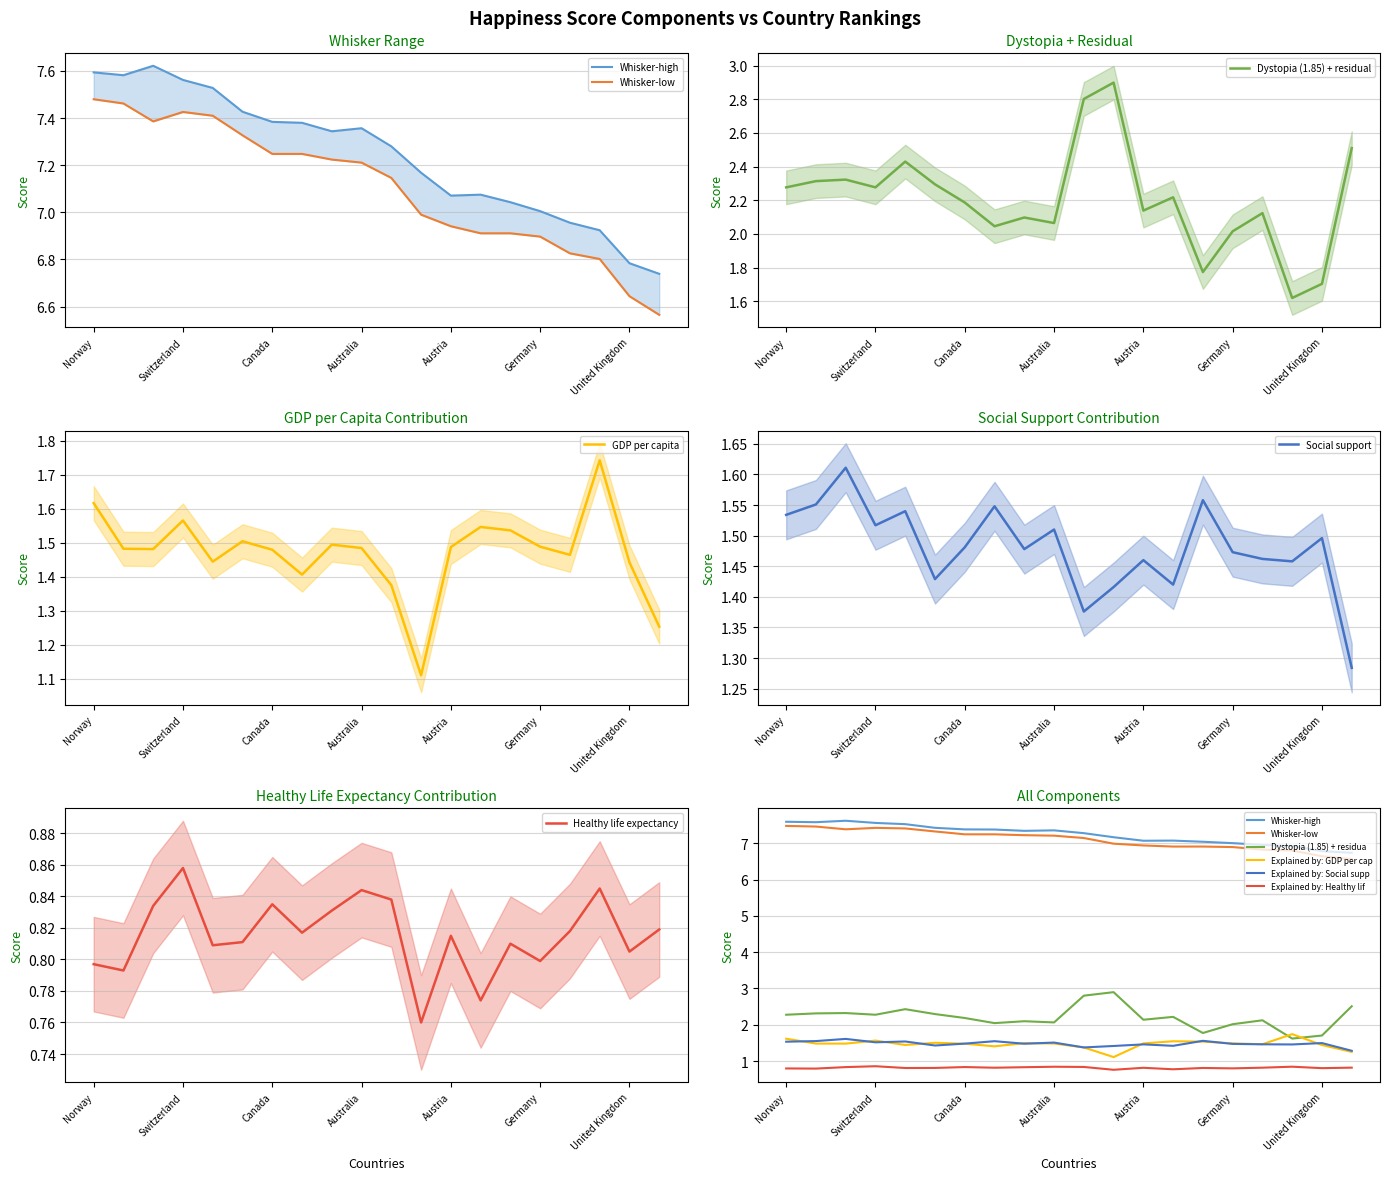

At how many categories does at least one series exceed 4?

20